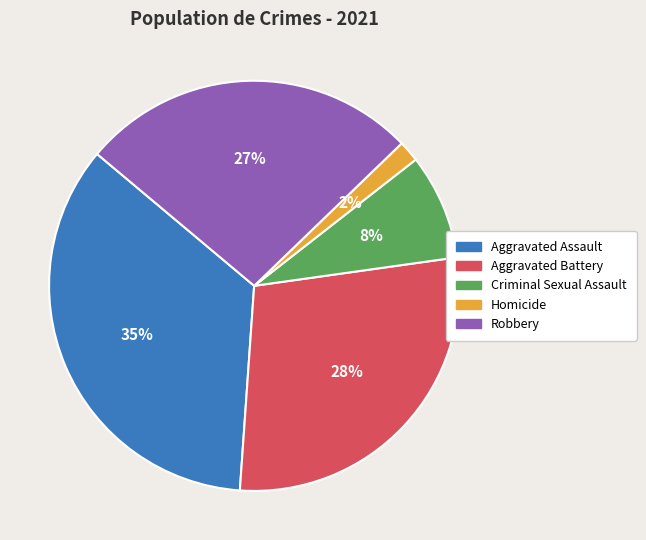

Count the number of slices in the pie.

5